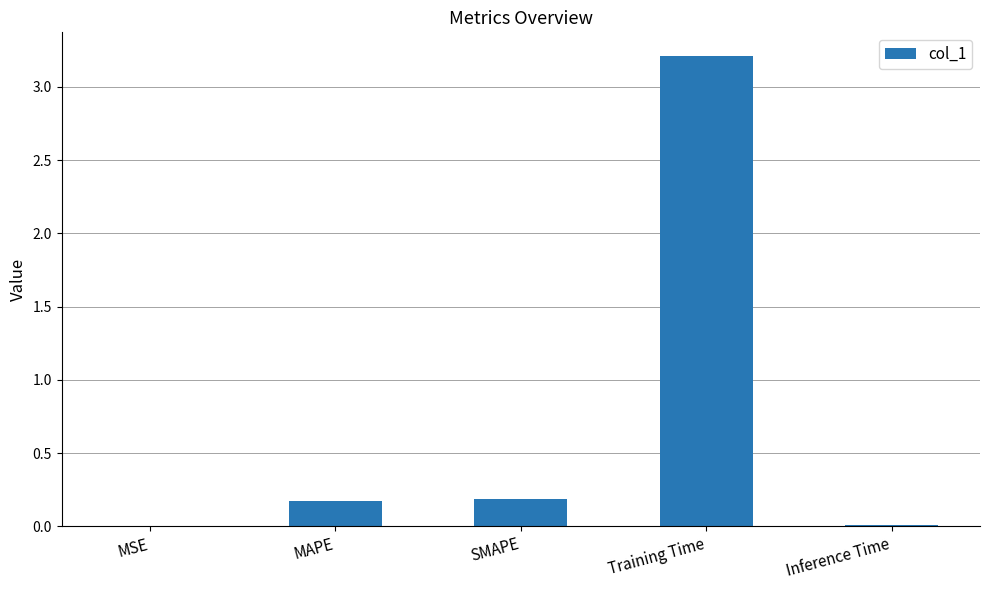

What is the change in value from SMAPE to Training Time?

+3.0